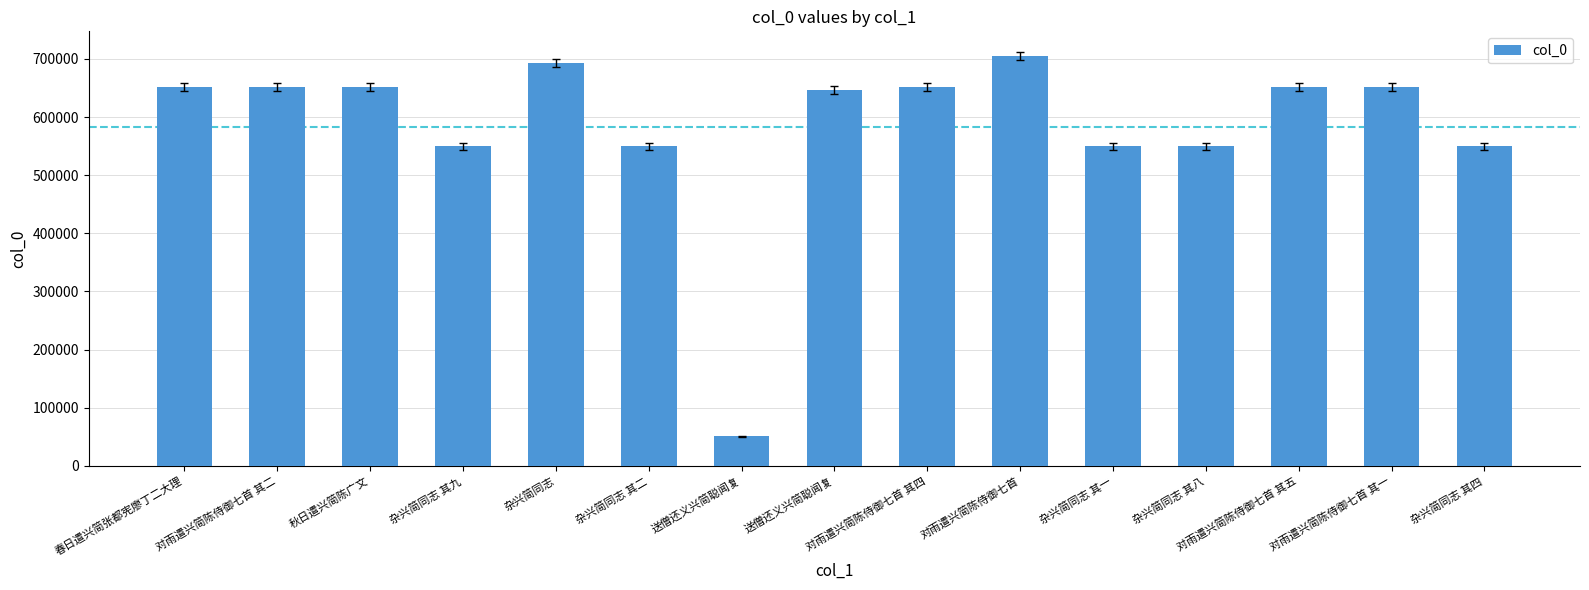

Are the bars horizontal?

No